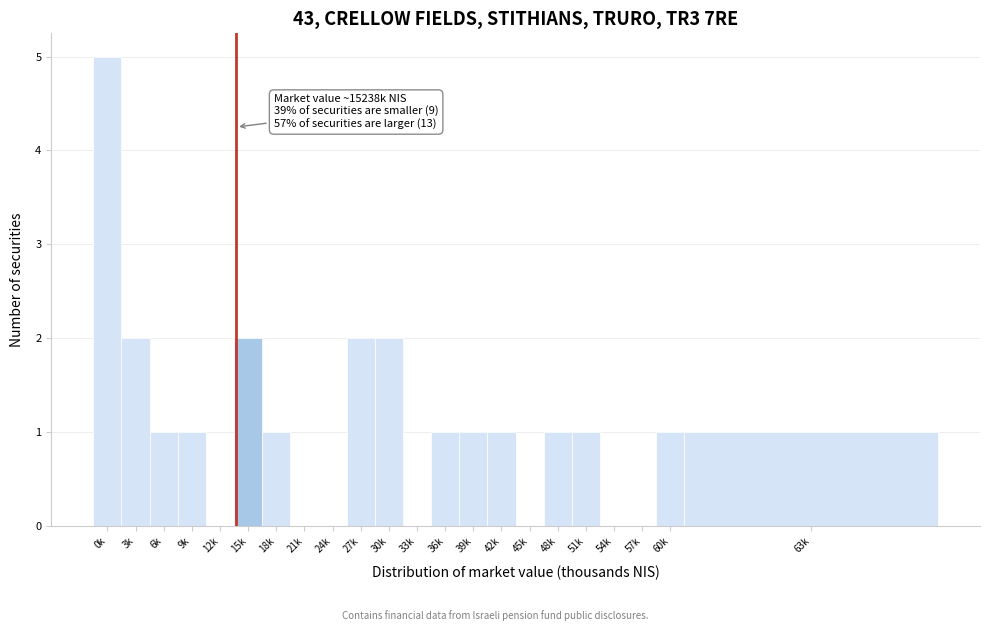

Reading right to left, extract all data points from this chart.

63k=1	60k=1	57k=0	54k=0	51k=1	48k=1	45k=0	42k=1	39k=1	36k=1	33k=0	30k=2	27k=2	24k=0	21k=0	18k=1	15k=2	12k=0	9k=1	6k=1	3k=2	0k=5